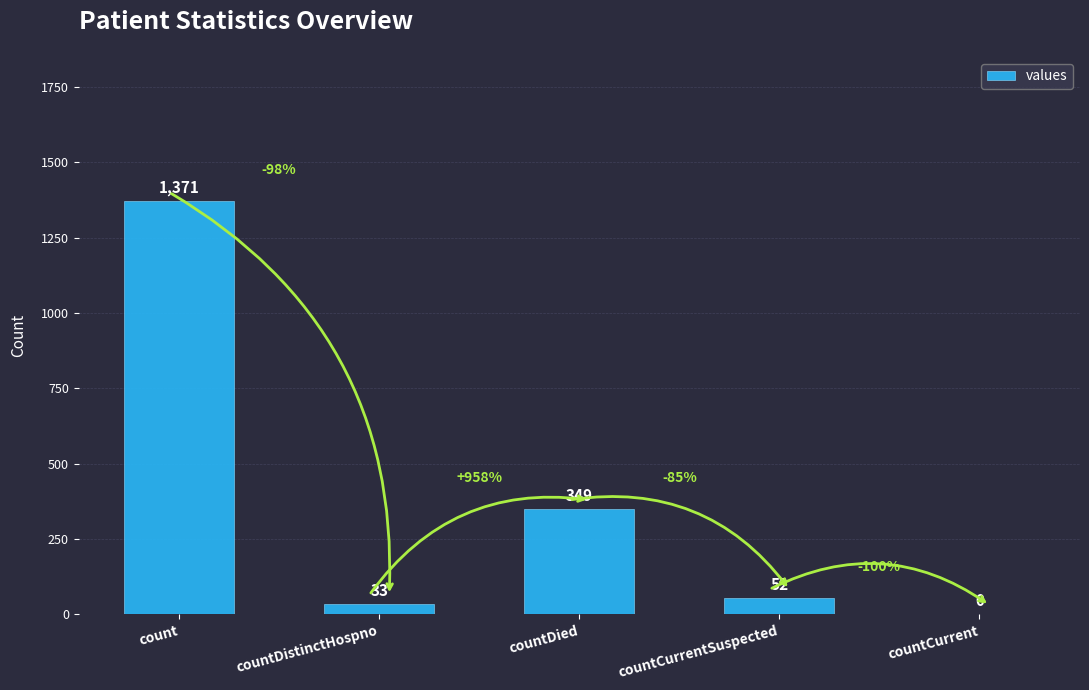

What is the greatest value displayed?

1371